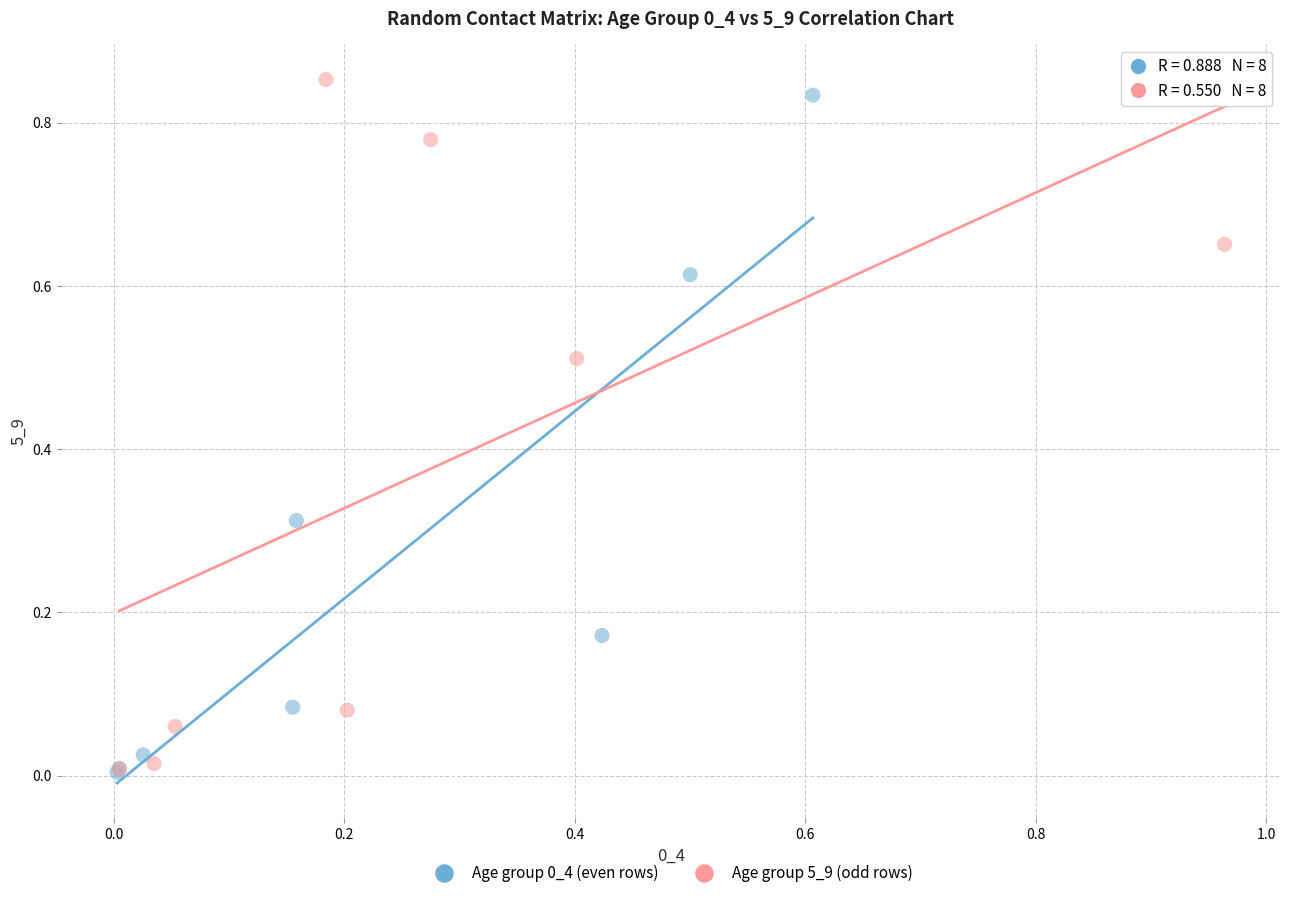

Which series has the widest spread of Y values?

Age group 5_9 (odd rows)